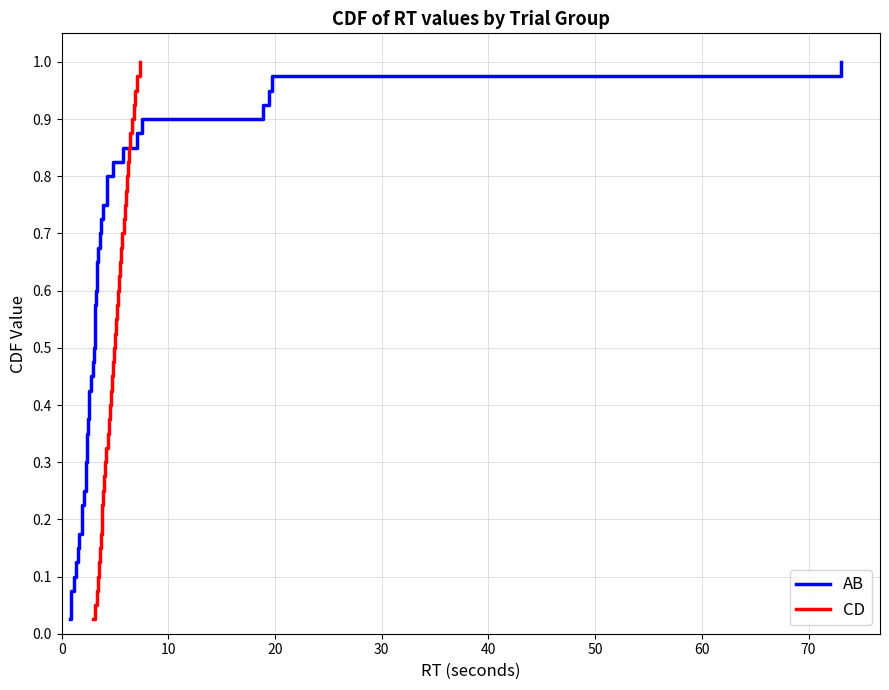

Is this an area chart (filled region under the line)?

No